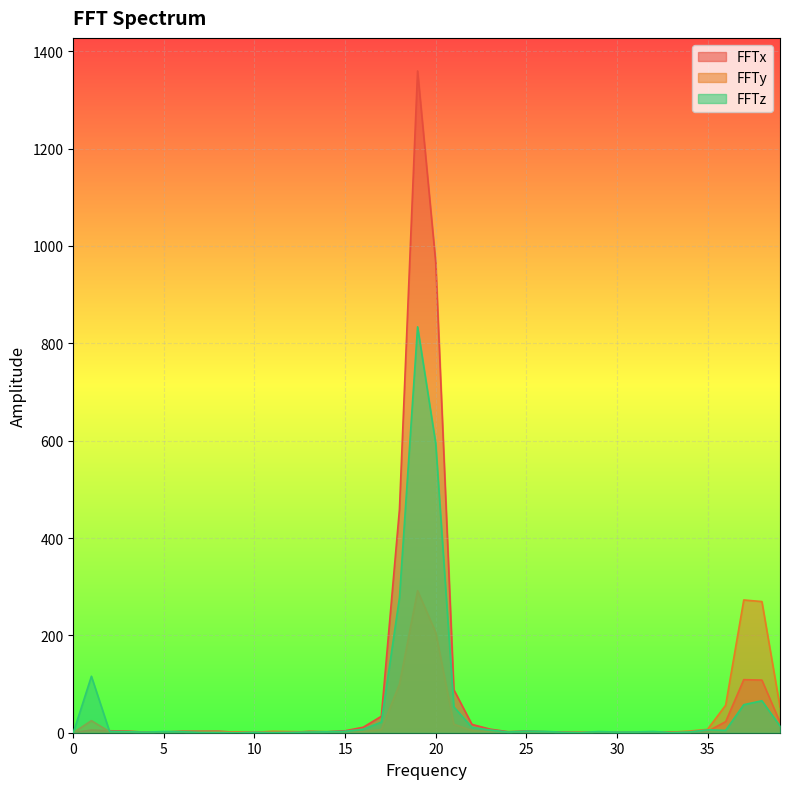

The FFTy series shows 0.5 at 12. True or false?

False